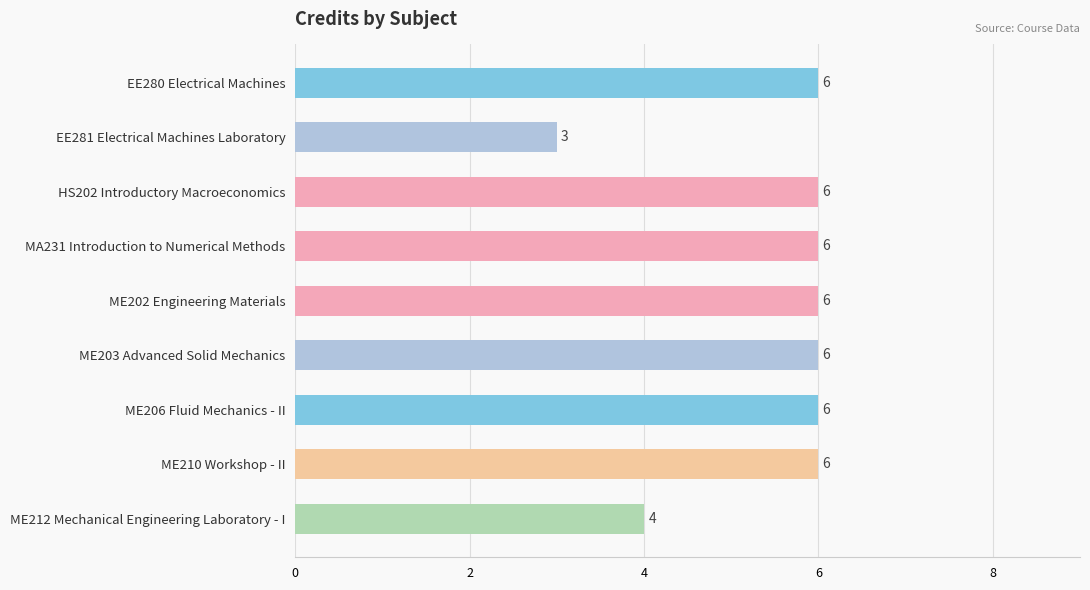

How many values are between 6 and 7?

7